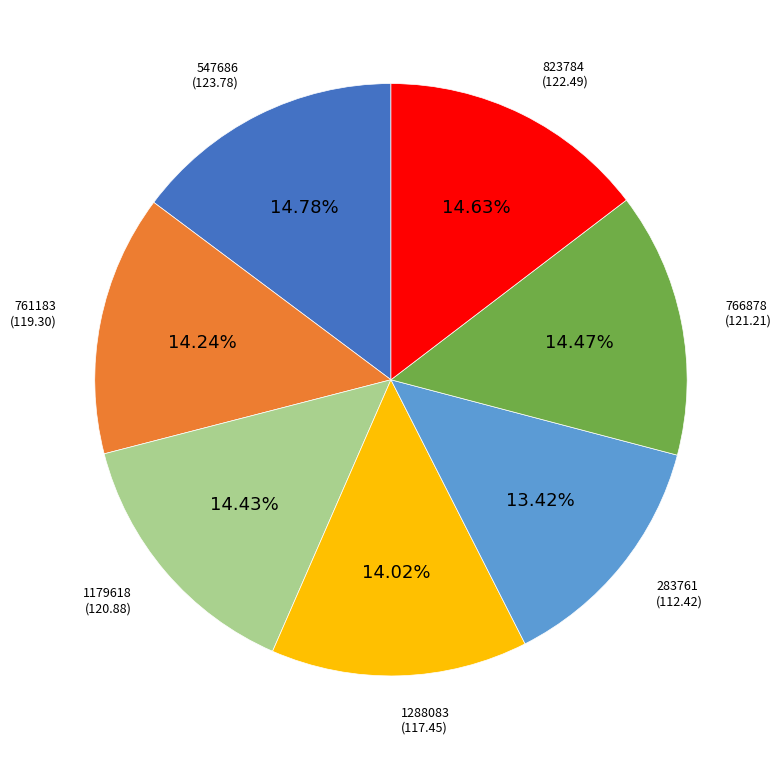

Does 761183 account for over 50% of the chart?

No